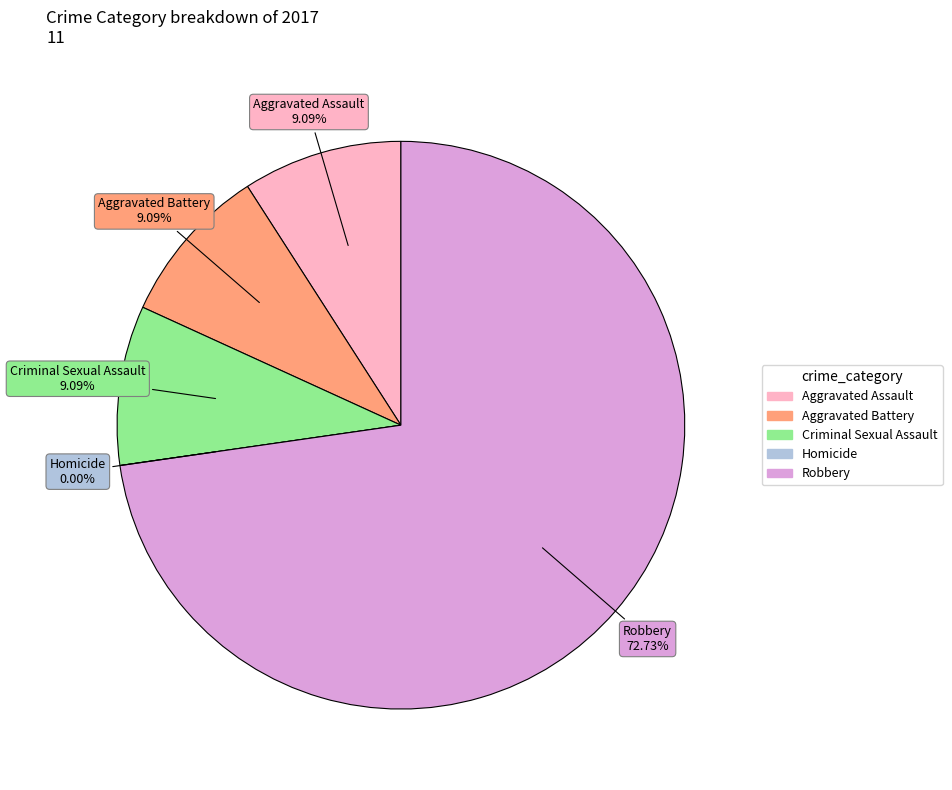

To the nearest percent, what percentage of the pie is Criminal Sexual Assault?

9%